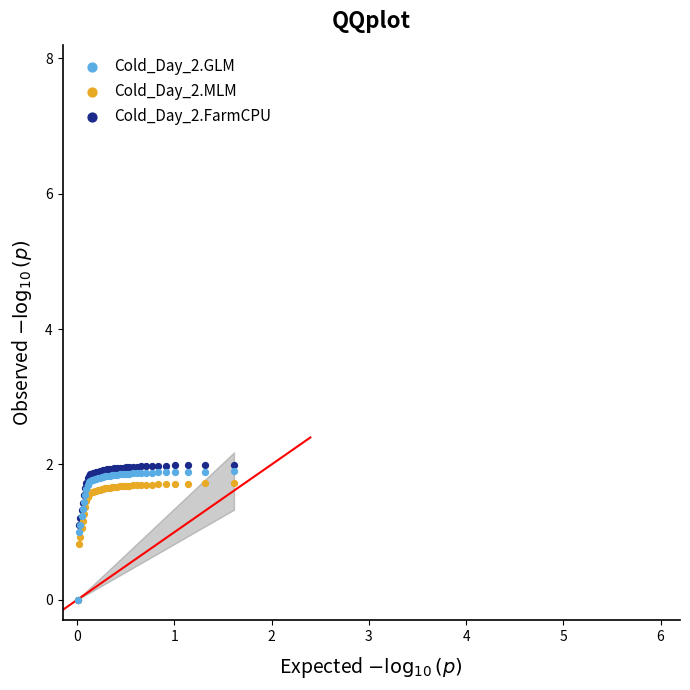

What are all the series names shown in the legend?

Cold_Day_2.GLM, Cold_Day_2.MLM, Cold_Day_2.FarmCPU